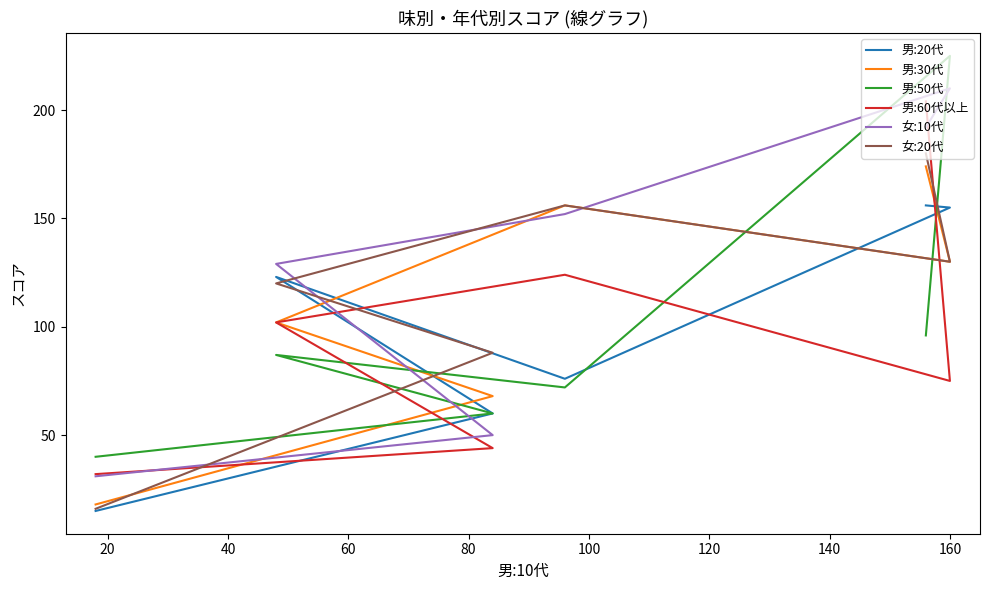

Does the chart display data point markers on the line(s)?

No